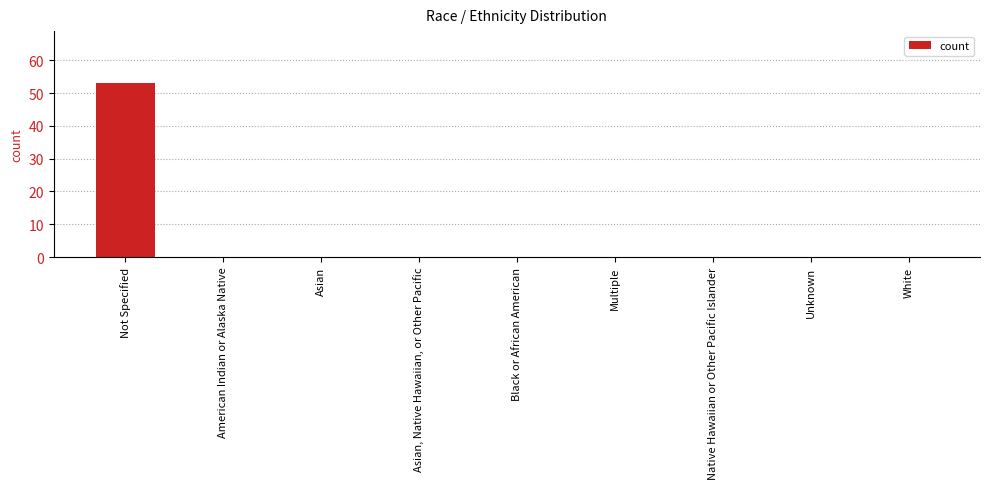

What is the change in value from Not Specified to Asian, Native Hawaiian, or Other Pacific?

-53